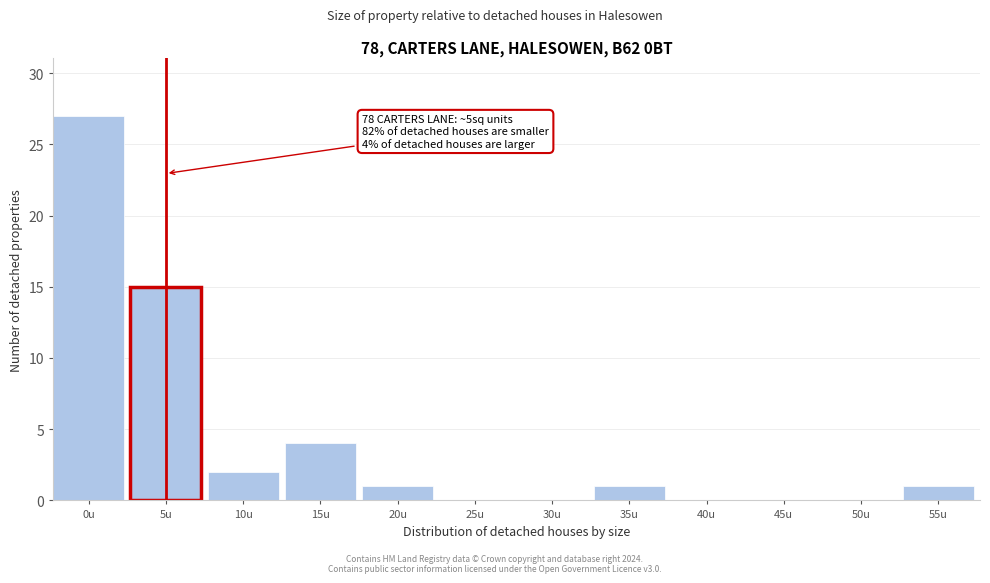

Reading left to right, list all the values displayed in this chart.

0u=27	5u=15	10u=2	15u=4	20u=1	25u=0	30u=0	35u=1	40u=0	45u=0	50u=0	55u=1